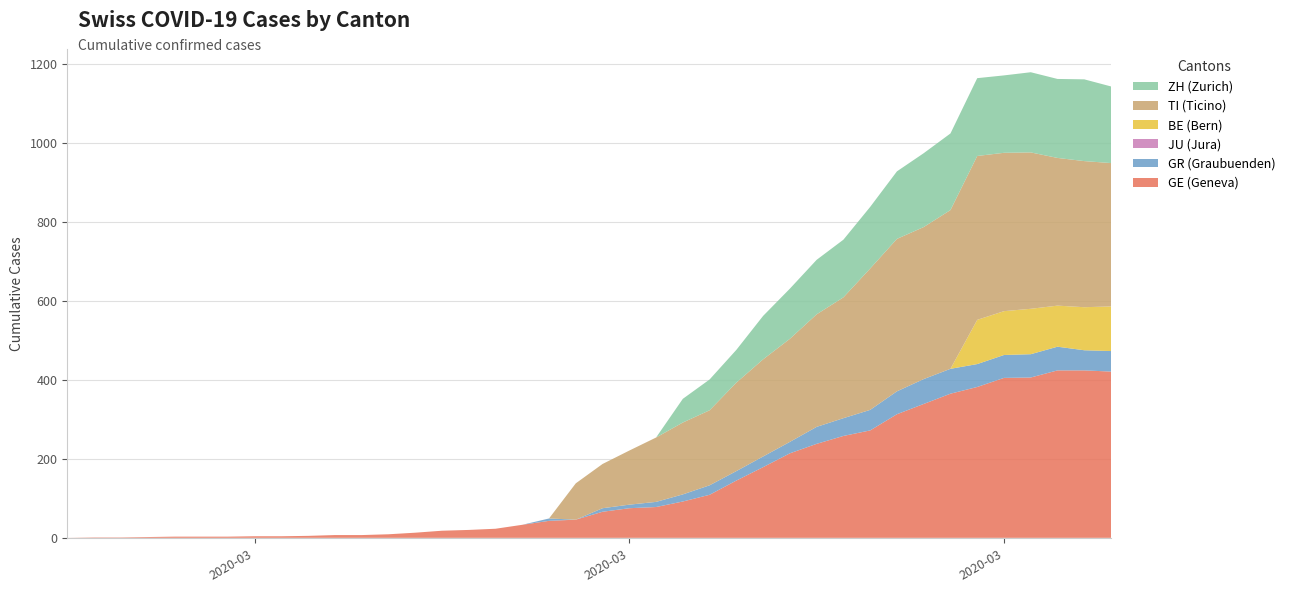

Reading right to left, transcribe all the data shown in this chart.

GE (Geneva): 421	424	424	406	405	382	365	339	313	272	258	238	214	179	145	109	92	78	75	66	46	43	33	23	20	18	13	9	7	7	5	4	4	3	3	3	2	1	1	0
GR (Graubuenden): 52	51	60	59	58	58	63	63	58	52	45	43	29	27	24	24	18	13	9	9	0	6	0	0	0	0	0	0	0	0	0	0	0	0	0	0	0	0	0	0
JU (Jura): 0	0	0	0	0	0	0	0	0	0	0	0	0	0	0	0	0	0	0	0	0	0	0	0	0	0	0	0	0	0	0	0	0	0	0	0	0	0	0	0
BE (Bern): 113	109	104	115	111	112	0	0	0	0	0	0	0	0	0	0	0	0	0	0	0	0	0	0	0	0	0	0	0	0	0	0	0	0	0	0	0	0	0	0
TI (Ticino): 363	370	374	396	401	415	402	385	386	358	306	285	261	246	224	190	182	163	137	112	92	0	0	0	0	0	0	0	0	0	0	0	0	0	0	0	0	0	0	0
ZH (Zurich): 194	207	200	203	196	197	194	187	171	156	146	138	127	110	83	78	60	0	0	0	0	0	0	0	0	0	0	0	0	0	0	0	0	0	0	0	0	0	0	0